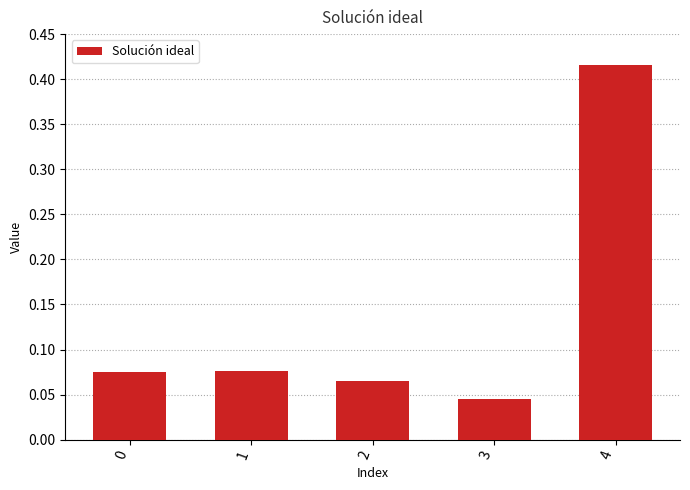

Where is the data nearest to the value 0?

3